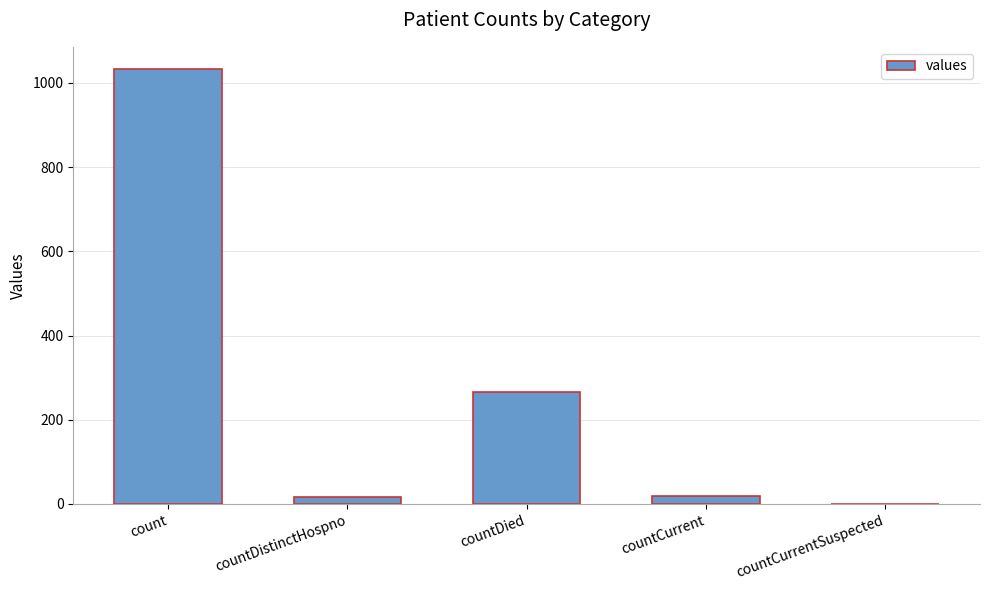

Are the bars horizontal?

No